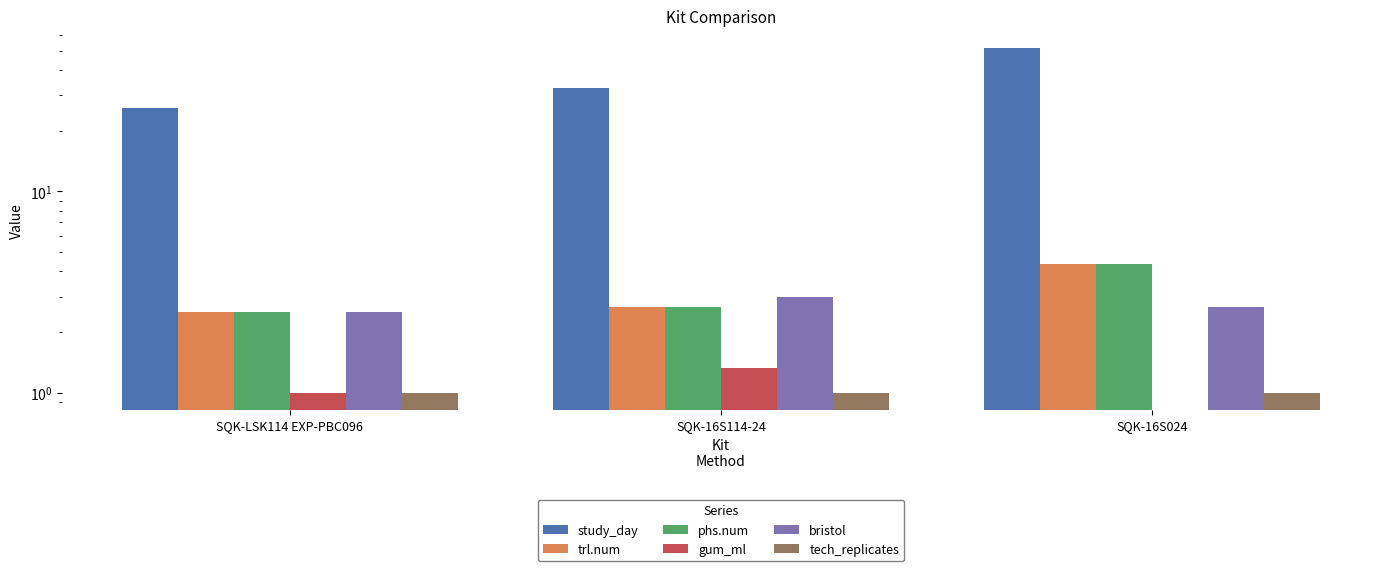

Where does the study_day series first go above 32?

SQK-16S114-24